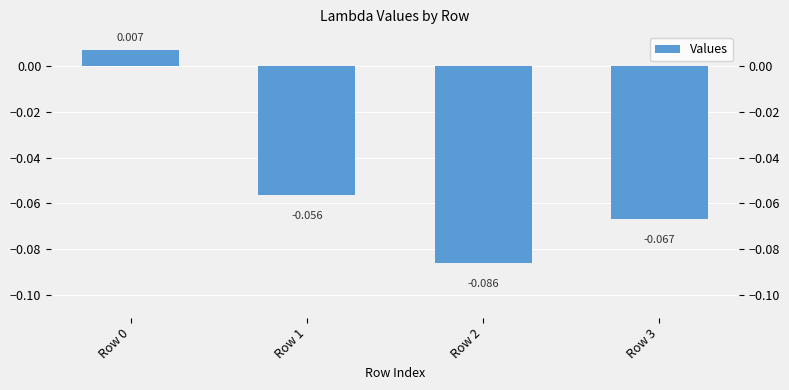

What is the change in value from Row 0 to Row 2?

-0.1